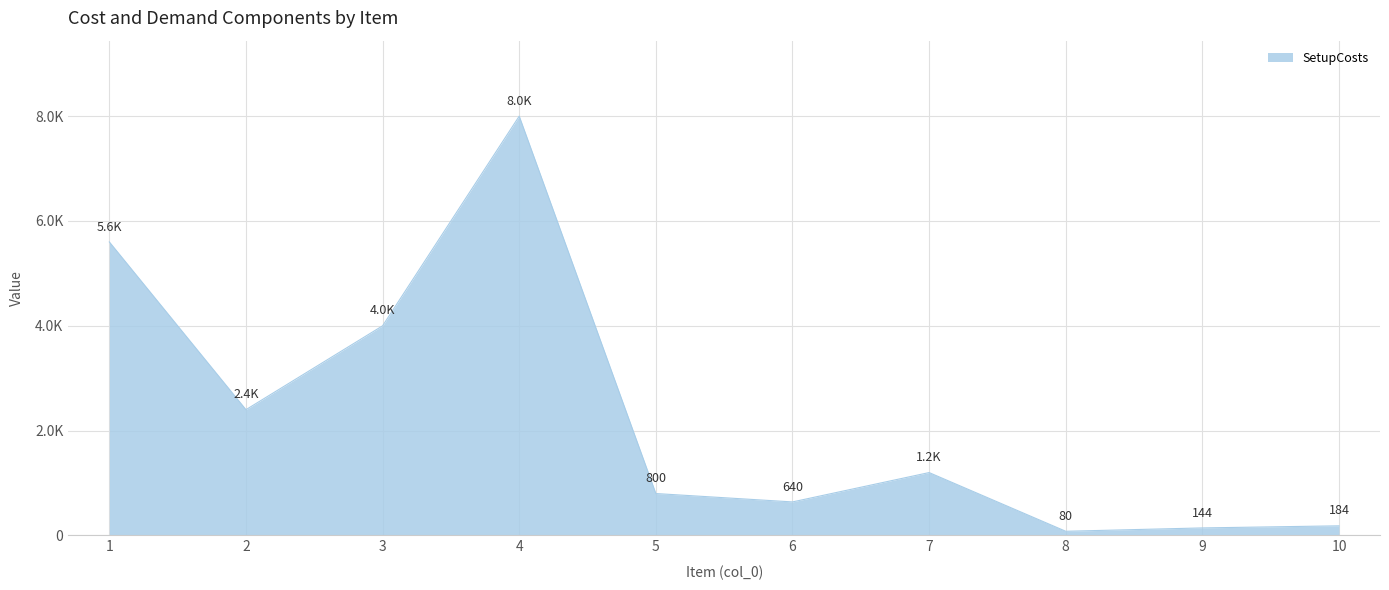

Is this an area chart (filled region under the line)?

Yes